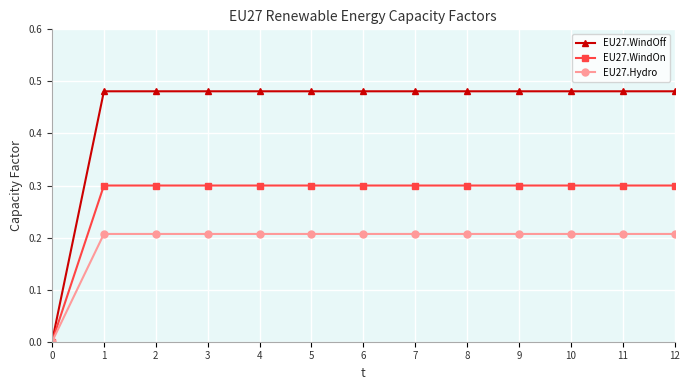

Rank the series by their maximum value, from highest to lowest.

EU27.WindOff, EU27.WindOn, EU27.Hydro